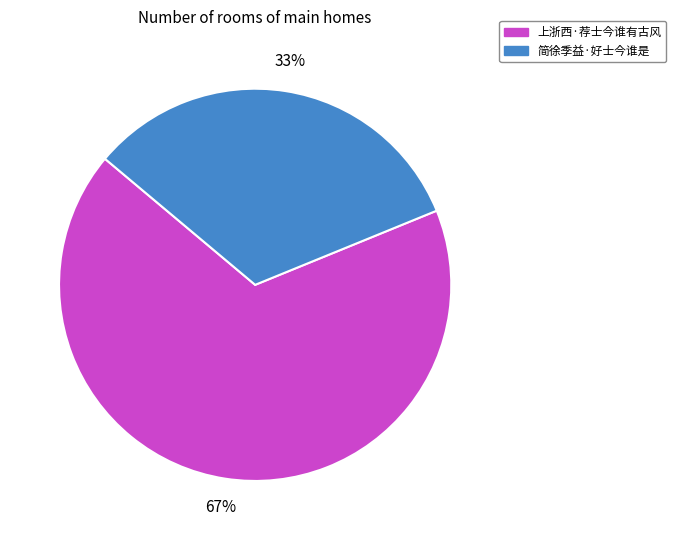

To the nearest percent, what percentage of the pie is 简徐季益·好士今谁是?

33%